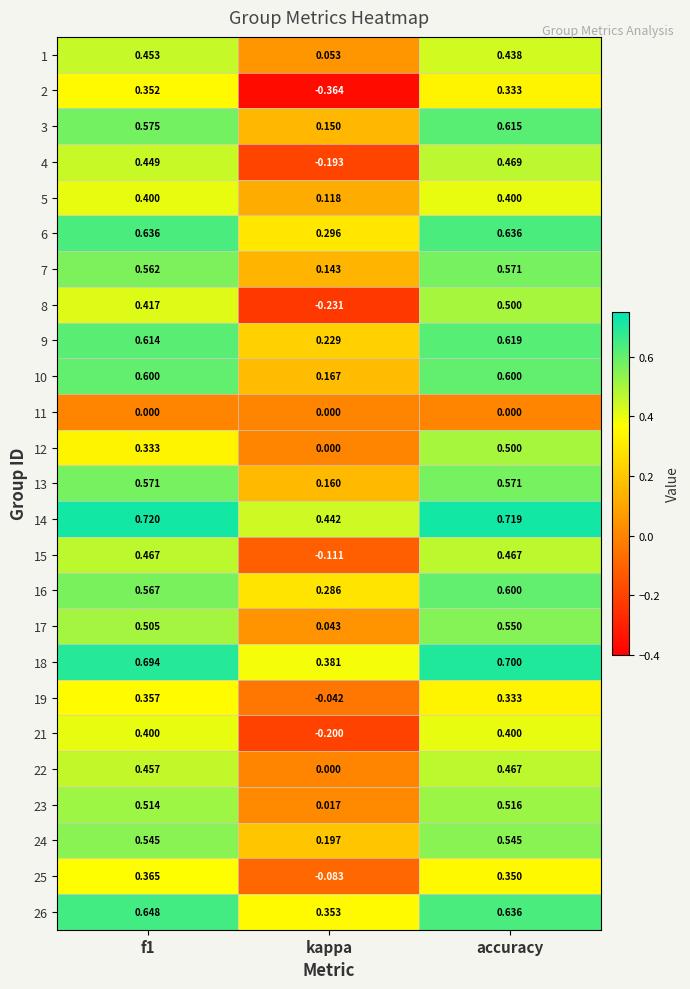

At which label is 12 closest to 0?

kappa